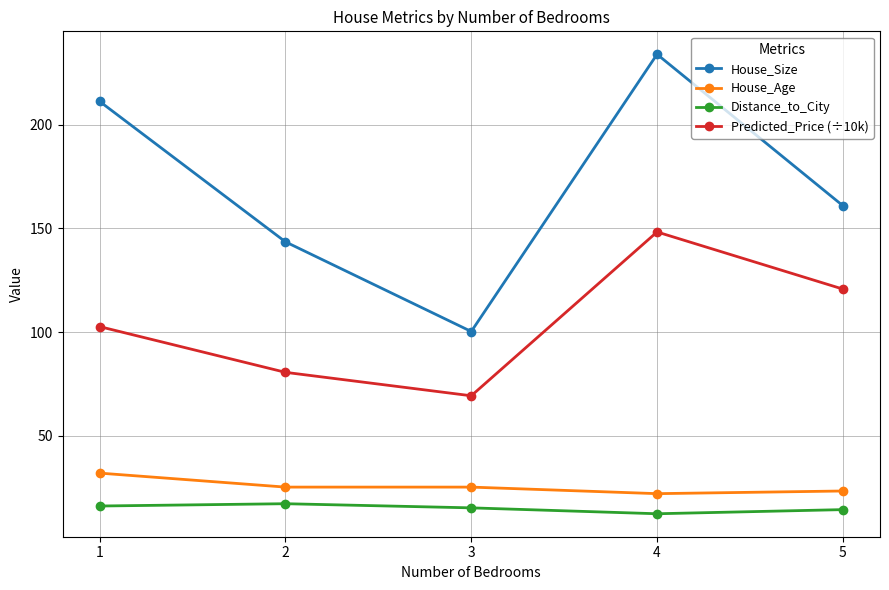

What is the sum of the Distance_to_City values at 3 and 2?

32.6